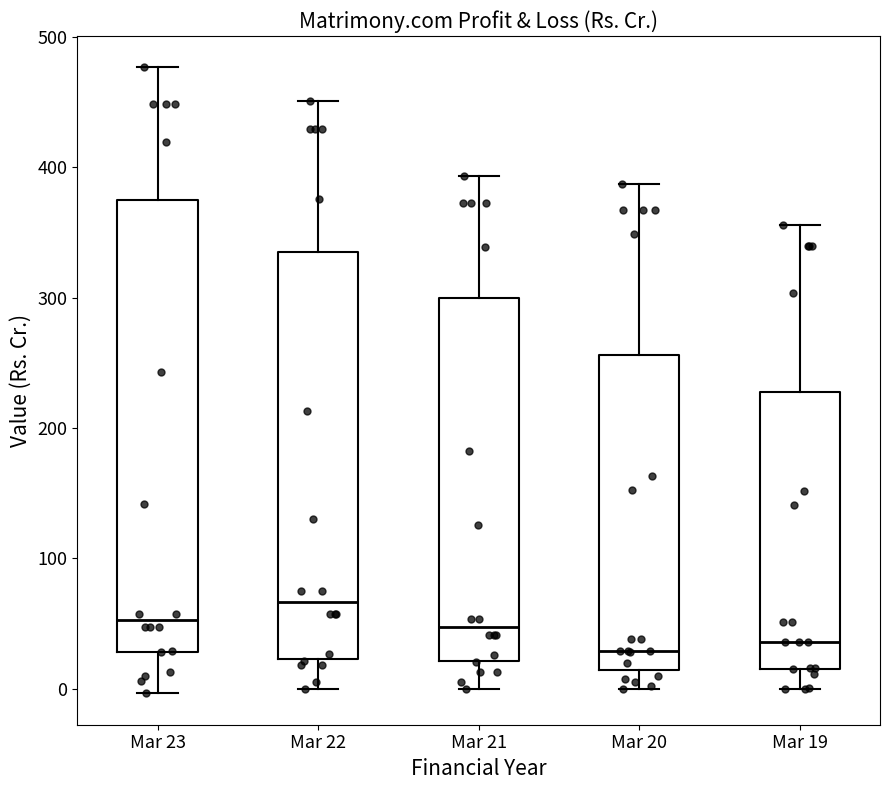

Reading left to right, read every box against the y-axis: the position of its median line, the range the box covers, and the ends of its whiskers. The values are not printed on the chart, so give them approximately, as read against the axis.

Mar 23: median 50, box 30 to 380, whiskers 0 to 480
Mar 22: median 70, box 20 to 330, whiskers 0 to 450
Mar 21: median 50, box 20 to 300, whiskers 0 to 390
Mar 20: median 30, box 10 to 260, whiskers 0 to 390
Mar 19: median 40, box 20 to 230, whiskers 0 to 360